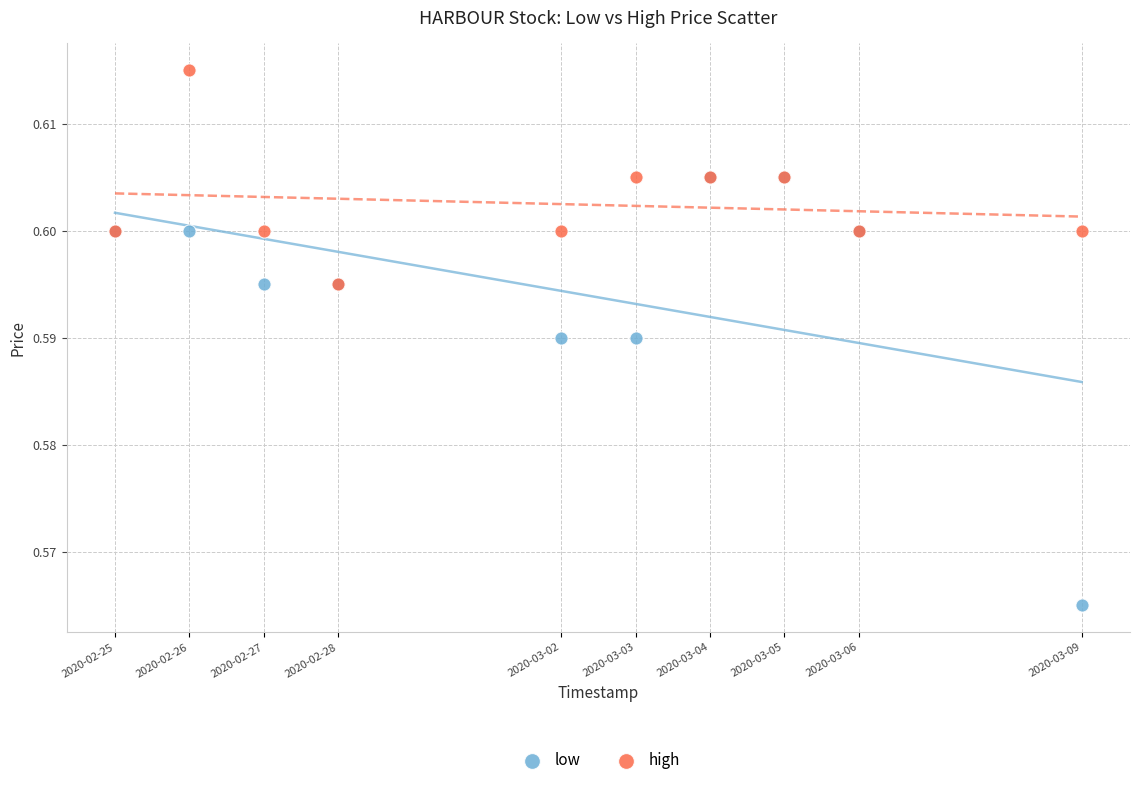

Which series has the widest spread of Y values?

low